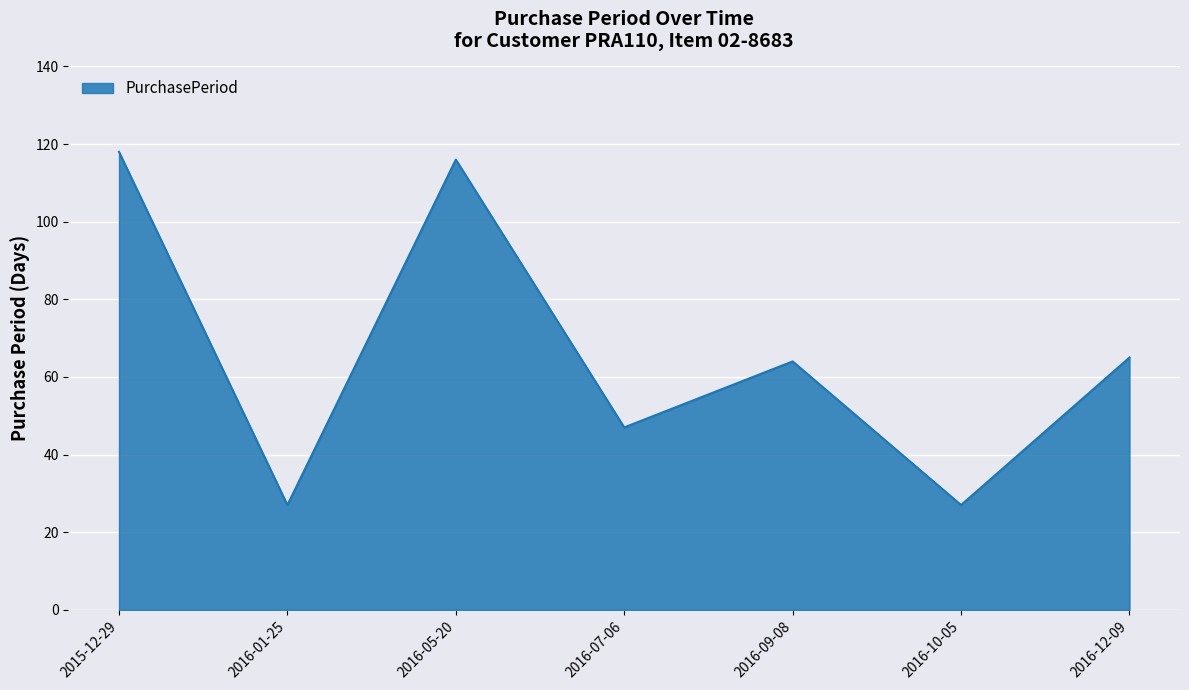

How many lines are shown in the chart?

1